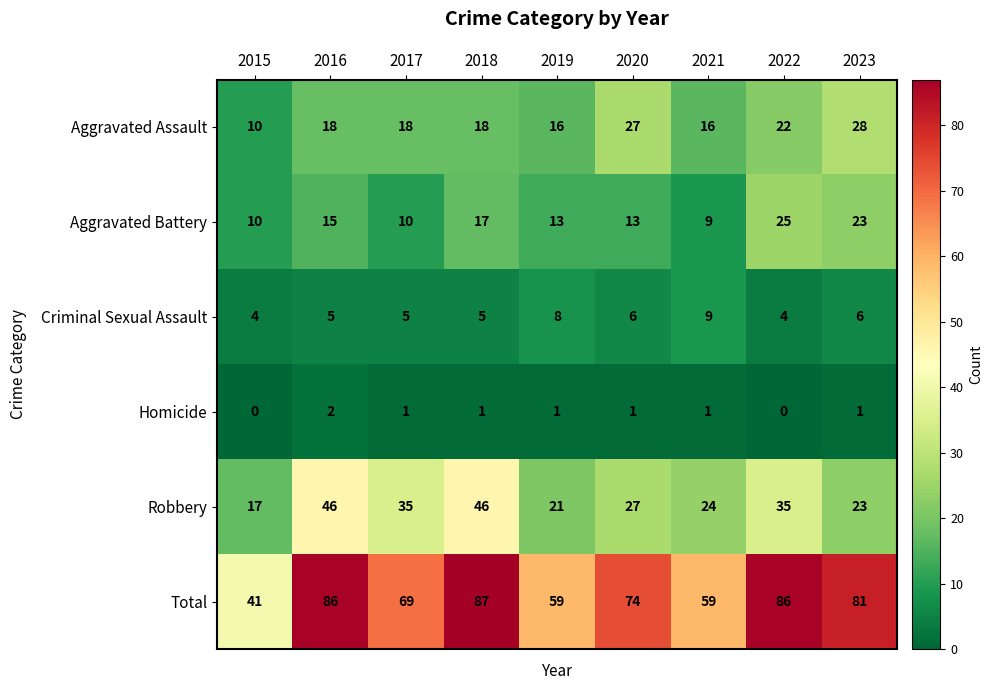

What is the average value of the Aggravated Assault series?

19